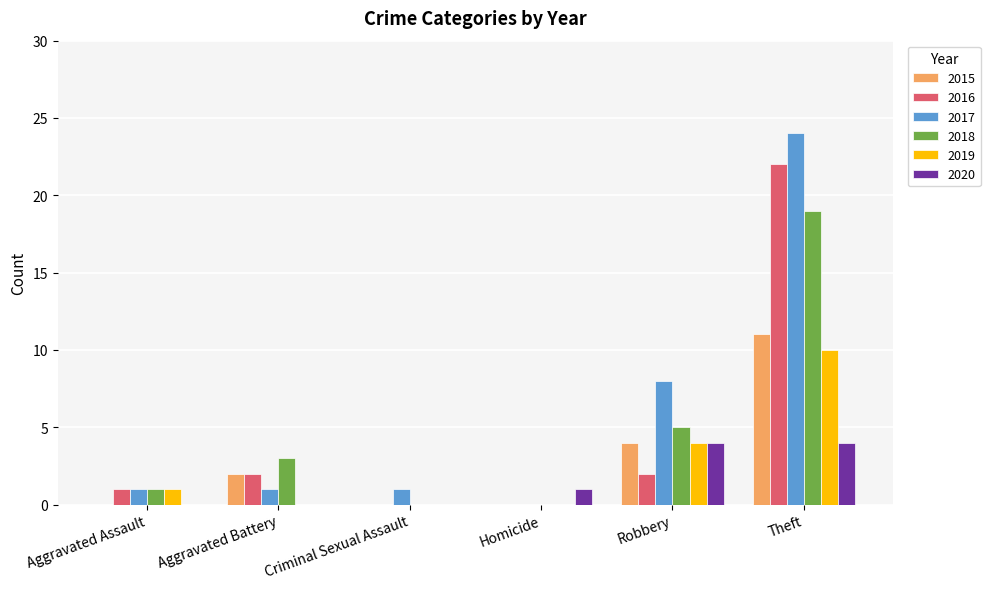

Which label corresponds to the largest value in the chart?

Theft